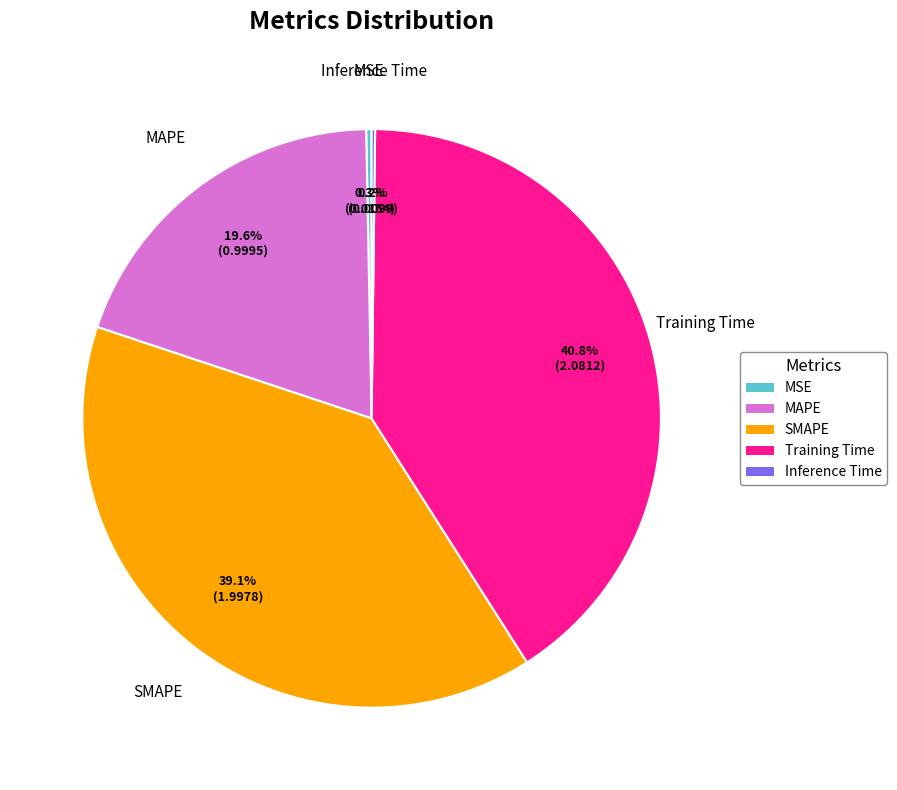

What is the ratio of the value at Training Time to the value at SMAPE?

1.0